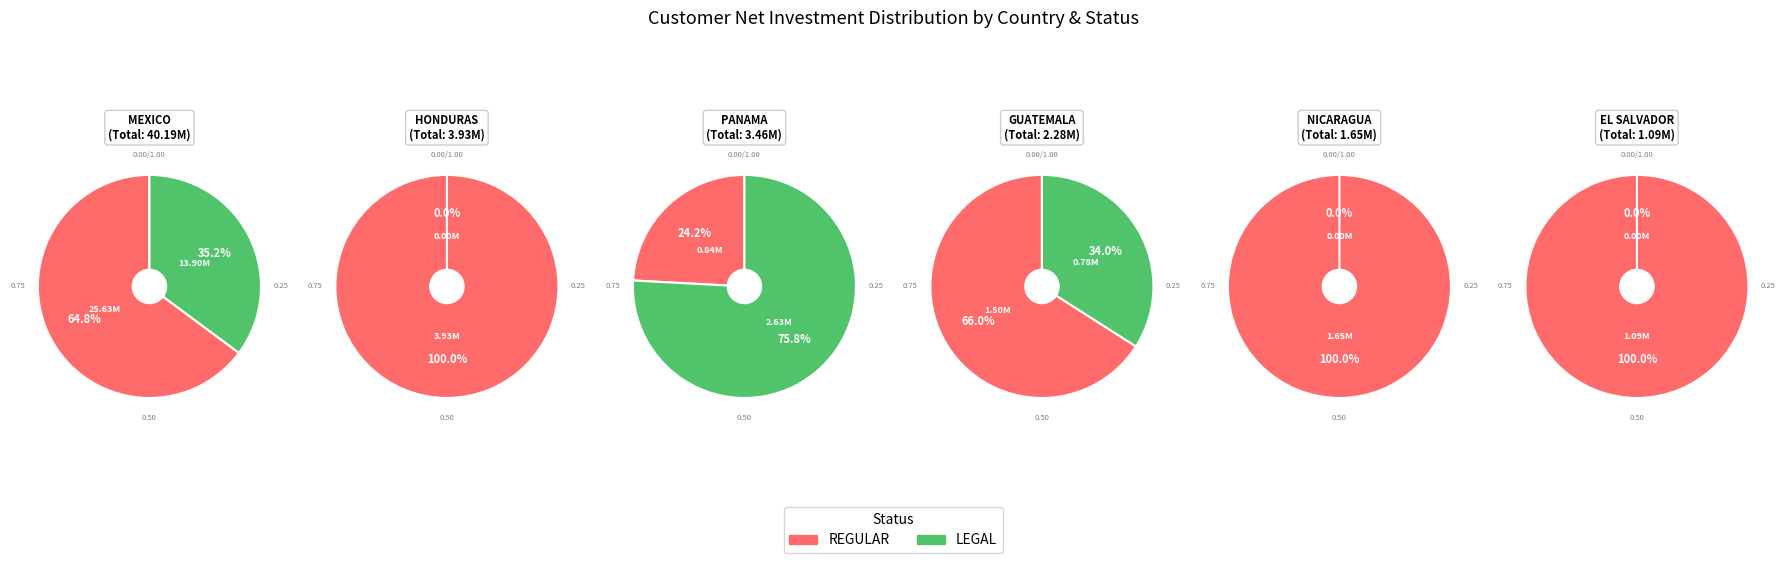

Which series has the largest range (max minus min)?

REGULAR